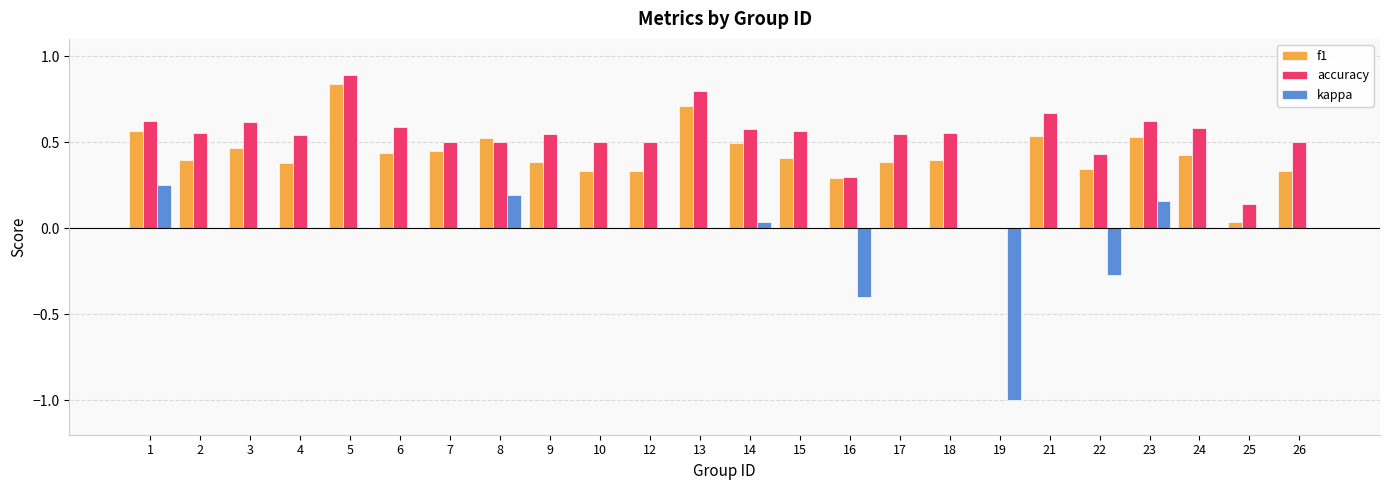

Are the bars horizontal?

No